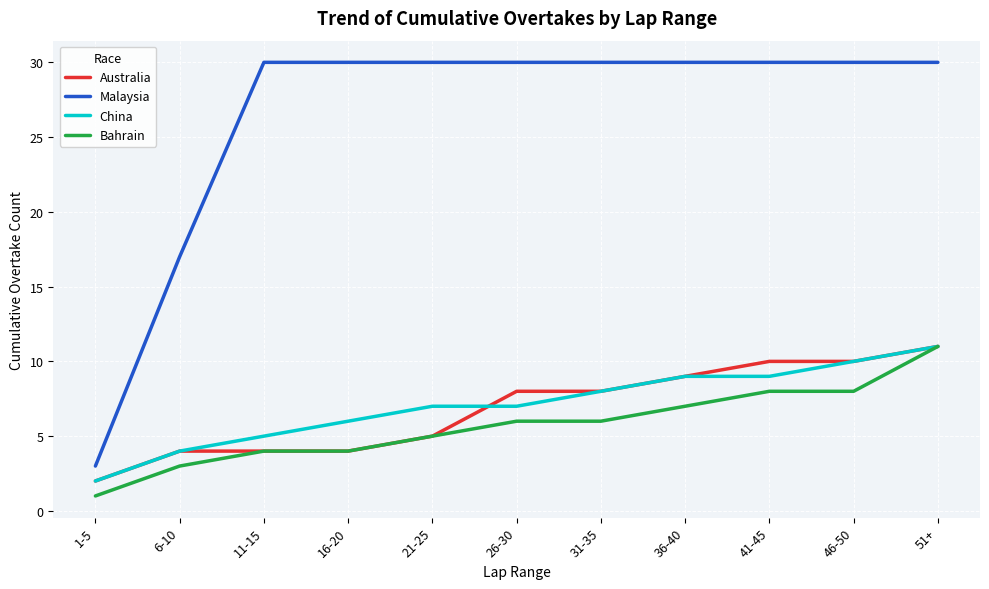

Reading left to right, transcribe all the data shown in this chart.

Australia: 1-5=2	6-10=4	11-15=4	16-20=4	21-25=5	26-30=8	31-35=8	36-40=9	41-45=10	46-50=10	51+=11
Malaysia: 1-5=3	6-10=17	11-15=30	16-20=30	21-25=30	26-30=30	31-35=30	36-40=30	41-45=30	46-50=30	51+=30
China: 1-5=2	6-10=4	11-15=5	16-20=6	21-25=7	26-30=7	31-35=8	36-40=9	41-45=9	46-50=10	51+=11
Bahrain: 1-5=1	6-10=3	11-15=4	16-20=4	21-25=5	26-30=6	31-35=6	36-40=7	41-45=8	46-50=8	51+=11